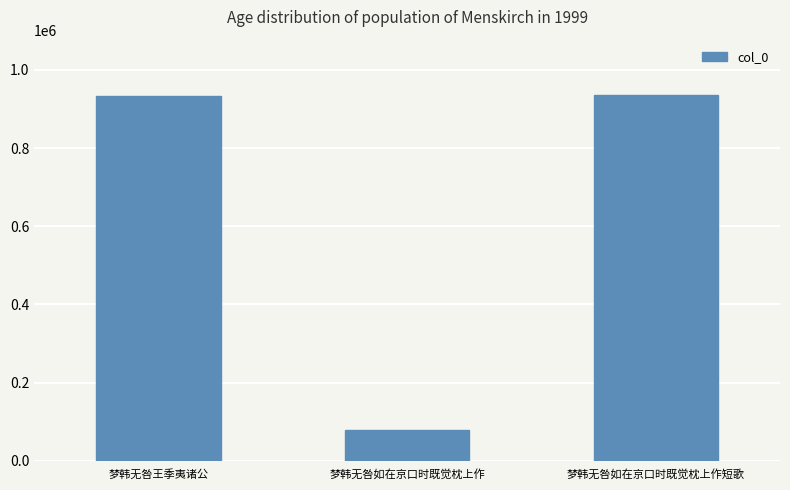

What is the change in value from 梦韩无咎王季夷诸公 to 梦韩无咎如在京口时既觉枕上作短歌?

+2827